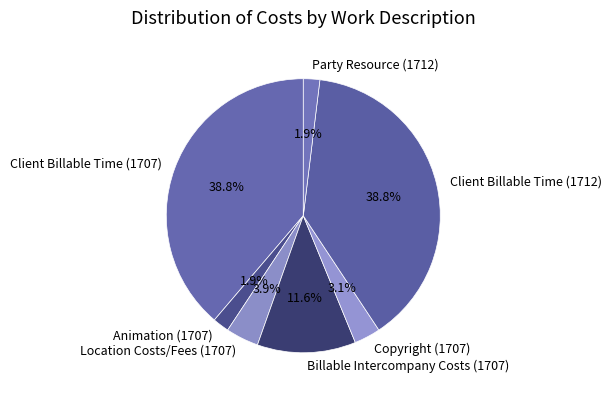

Does any single category account for the majority?

No